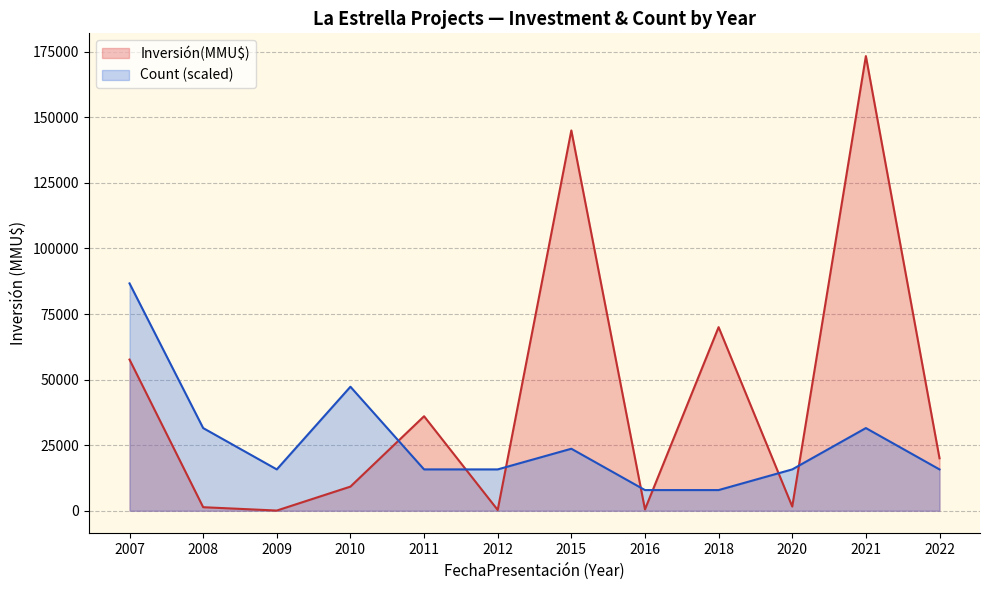

What is the difference between the maximum and minimum values in the Count (scaled) series?

78798.2